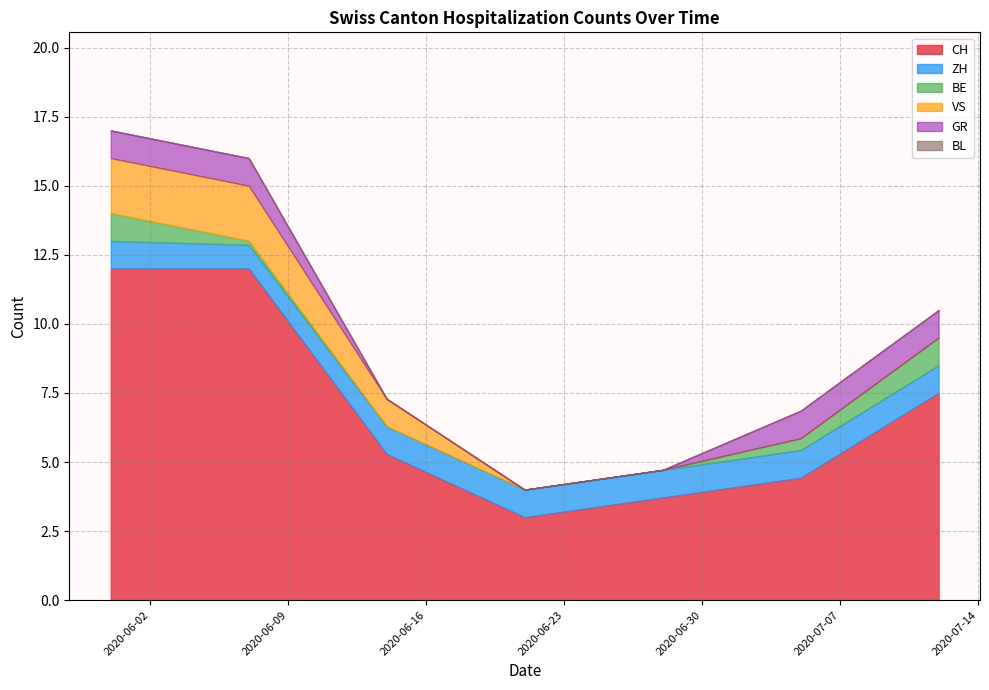

Is it true that VS equals 0 at 2020-08-02?

True